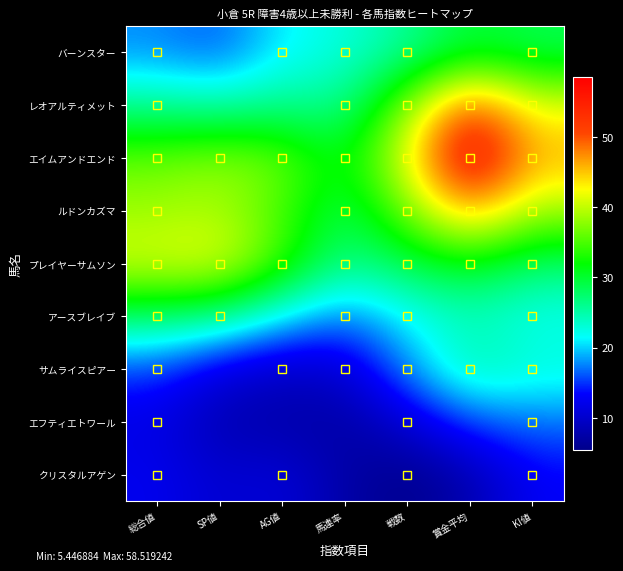

At which category does the chart reach its peak across all series?

賞金平均